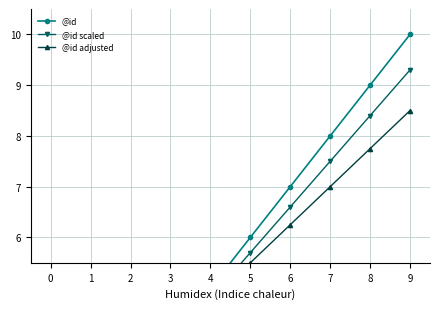

True or false: @id adjusted and @id intersect in this chart.

False